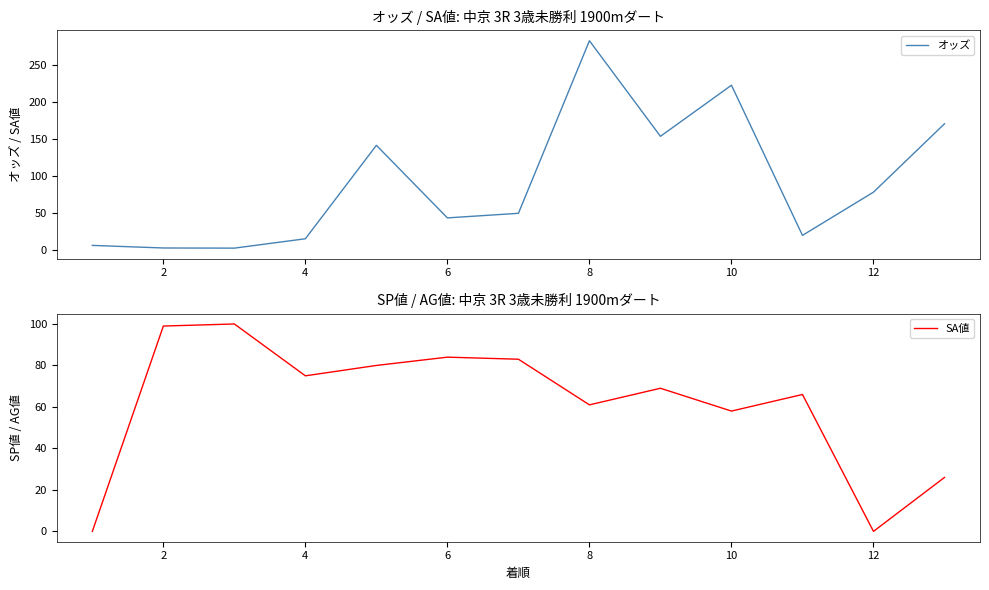

Is it true that オッズ equals 223.0 at 10?

True